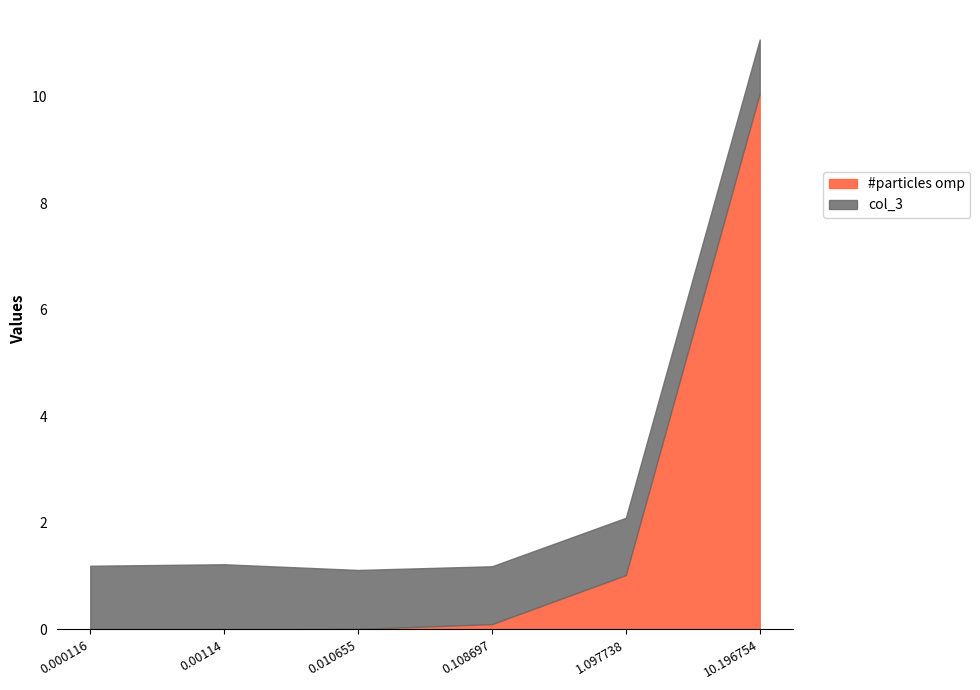

Where is the data nearest to the value 5?

1.097738